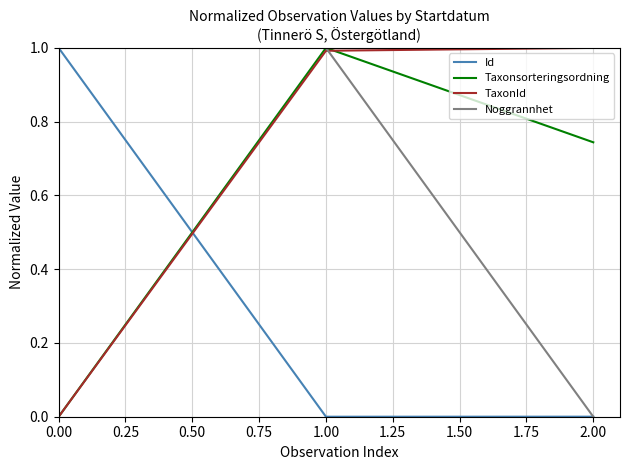

The value of Id at 1.00 is 0.4. True or false?

False